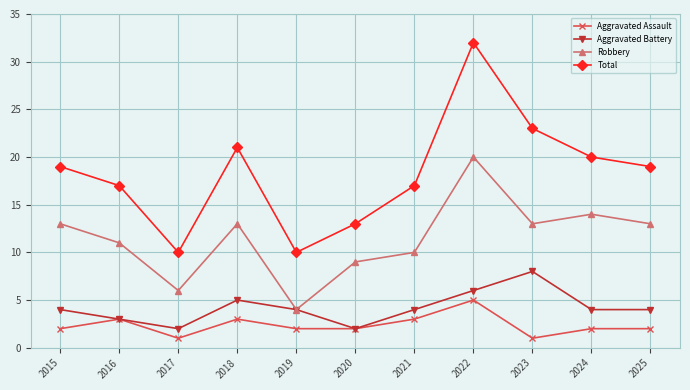

Reading left to right, extract all data points from this chart.

Aggravated Assault: 2015=2	2016=3	2017=1	2018=3	2019=2	2020=2	2021=3	2022=5	2023=1	2024=2	2025=2
Aggravated Battery: 2015=4	2016=3	2017=2	2018=5	2019=4	2020=2	2021=4	2022=6	2023=8	2024=4	2025=4
Robbery: 2015=13	2016=11	2017=6	2018=13	2019=4	2020=9	2021=10	2022=20	2023=13	2024=14	2025=13
Total: 2015=19	2016=17	2017=10	2018=21	2019=10	2020=13	2021=17	2022=32	2023=23	2024=20	2025=19